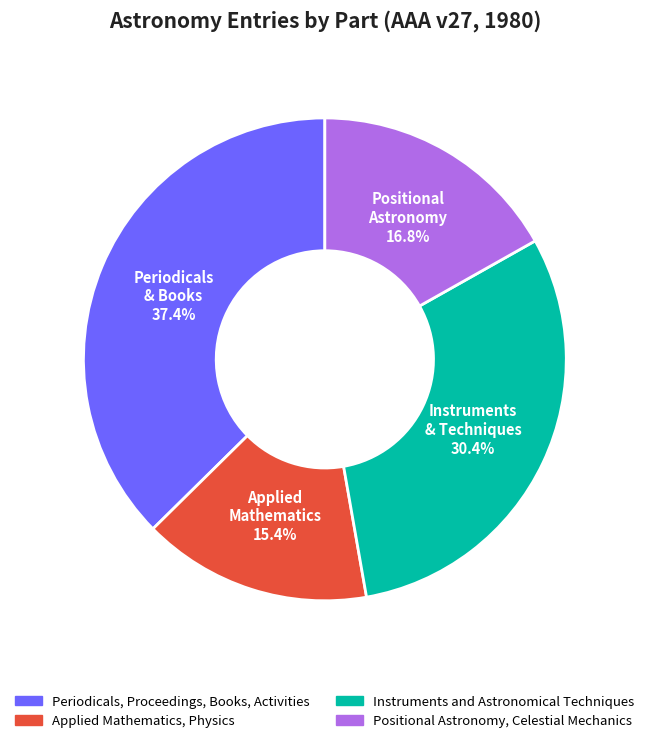

What percentage do Instruments and Astronomical Techniques and Positional Astronomy, Celestial Mechanics together represent?

47.2%